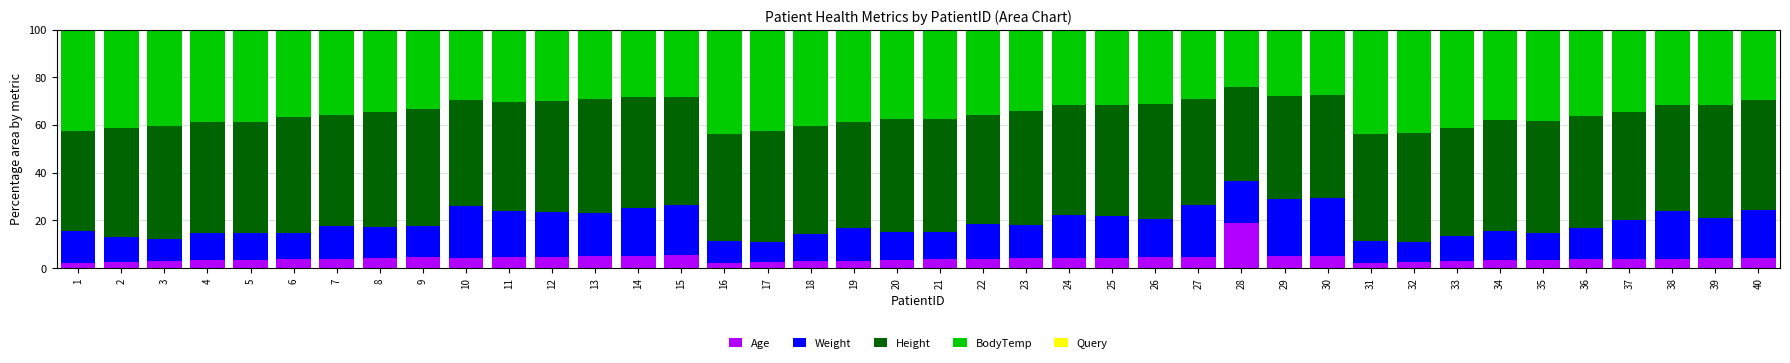

The Age series shows 2.6 at 17. True or false?

True